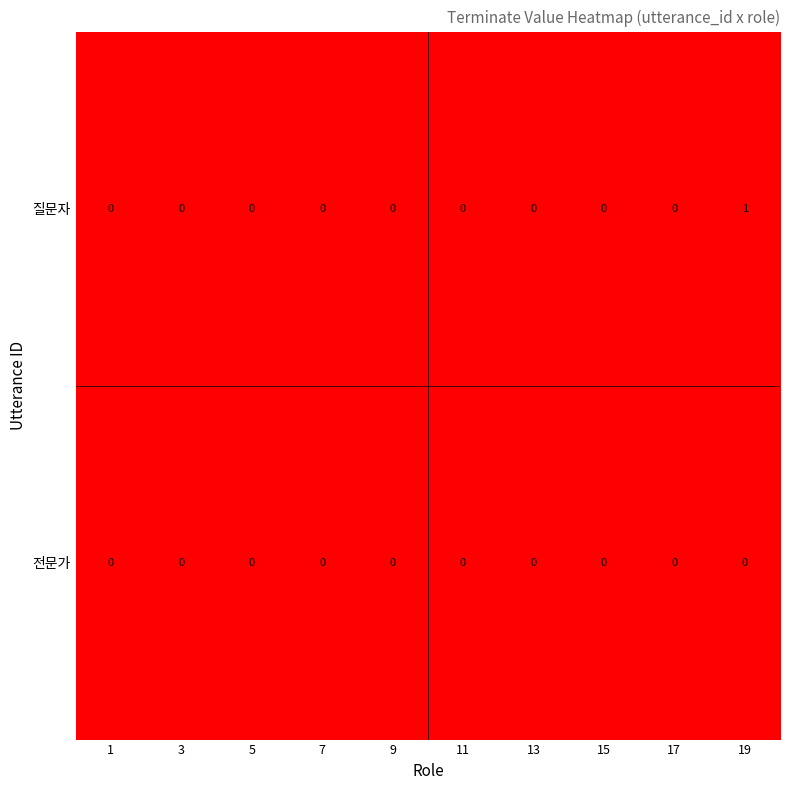

List the series in order of their overall mean, highest first.

질문자, 전문가